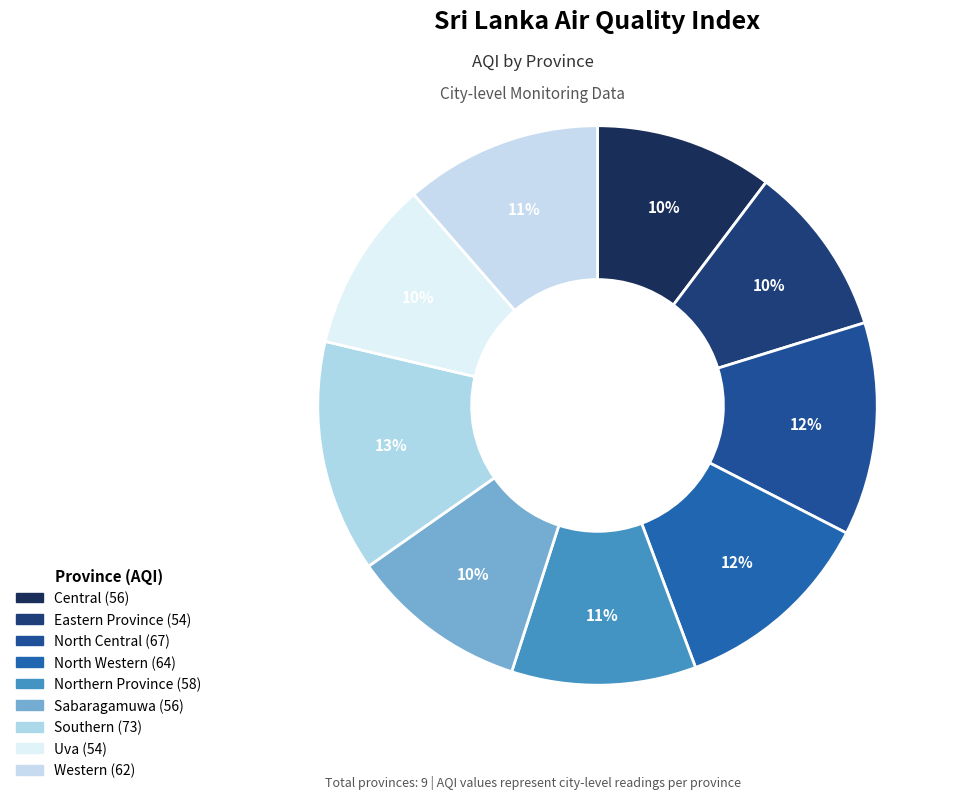

To the nearest percent, what is the difference between the largest and smallest slice percentages?

3%